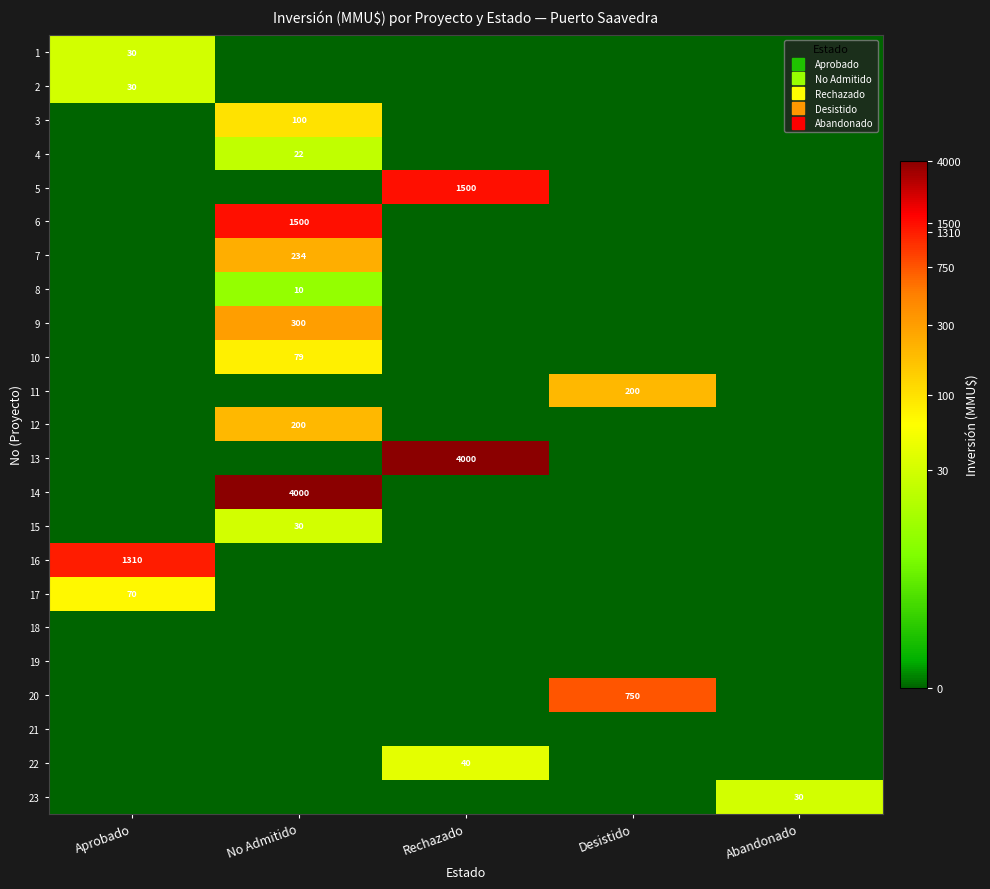

Is it true that 9 equals 0.0 at Rechazado?

True